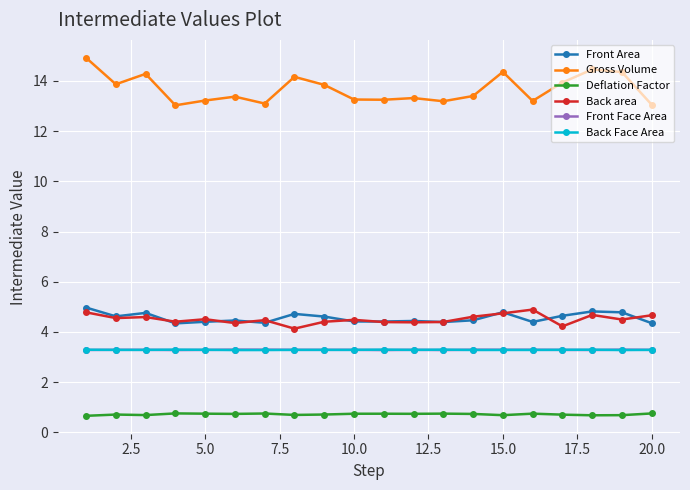

Which series has the largest total across all categories?

Gross Volume